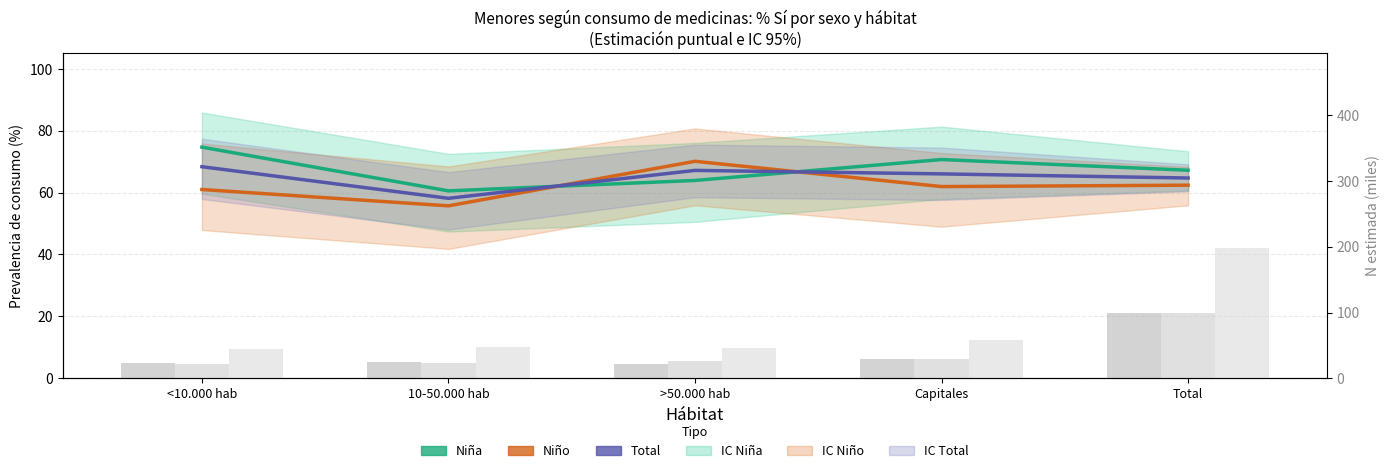

What is the sum of all Niño N (miles) values?

197.9